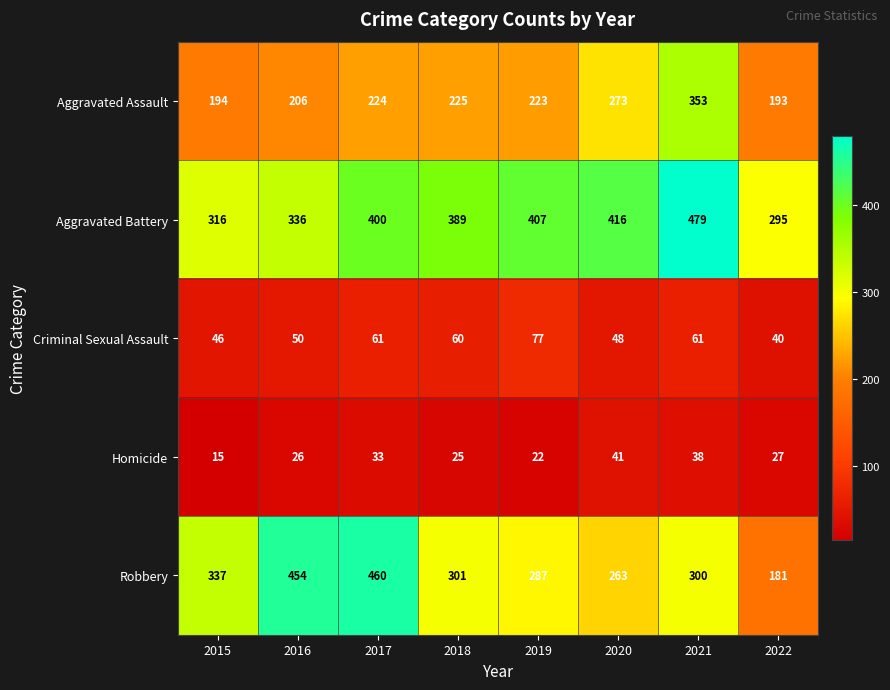

True or false: Aggravated Assault has a value of 265 at 2015.

False